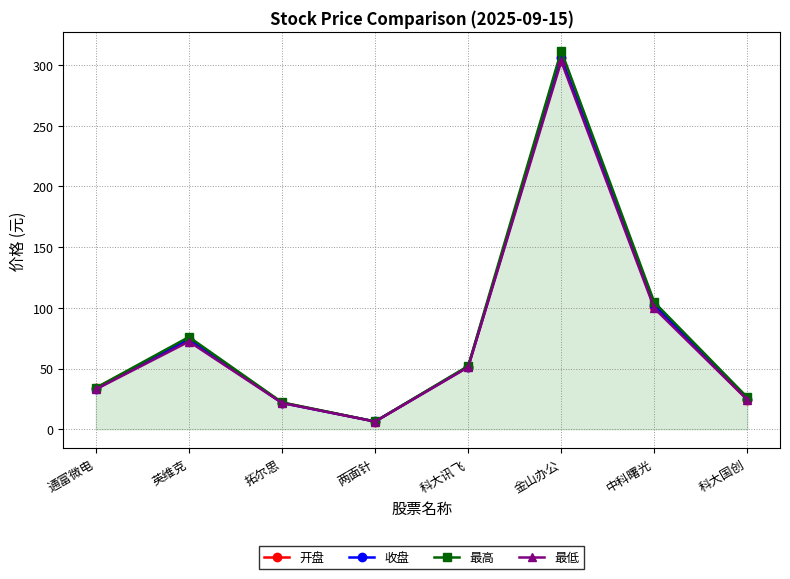

At which label does 收盘 reach its peak?

金山办公